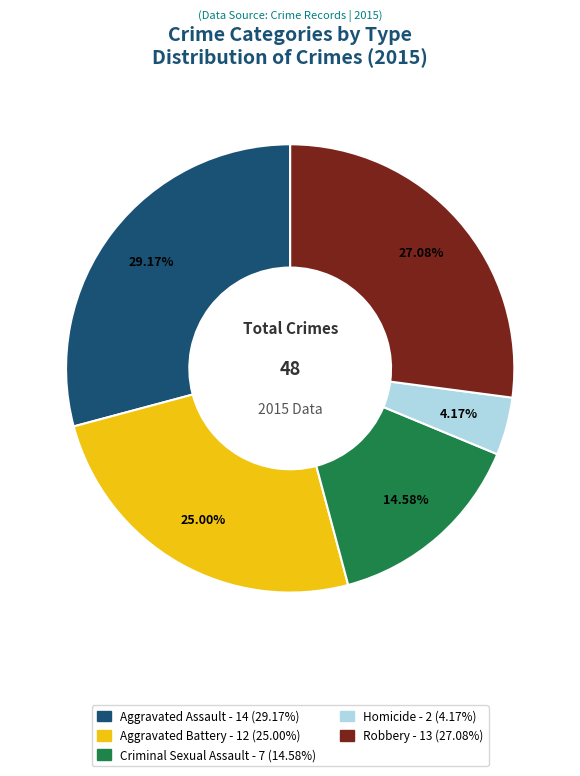

To the nearest percent, what is the combined percentage of Aggravated Battery and Homicide?

29%